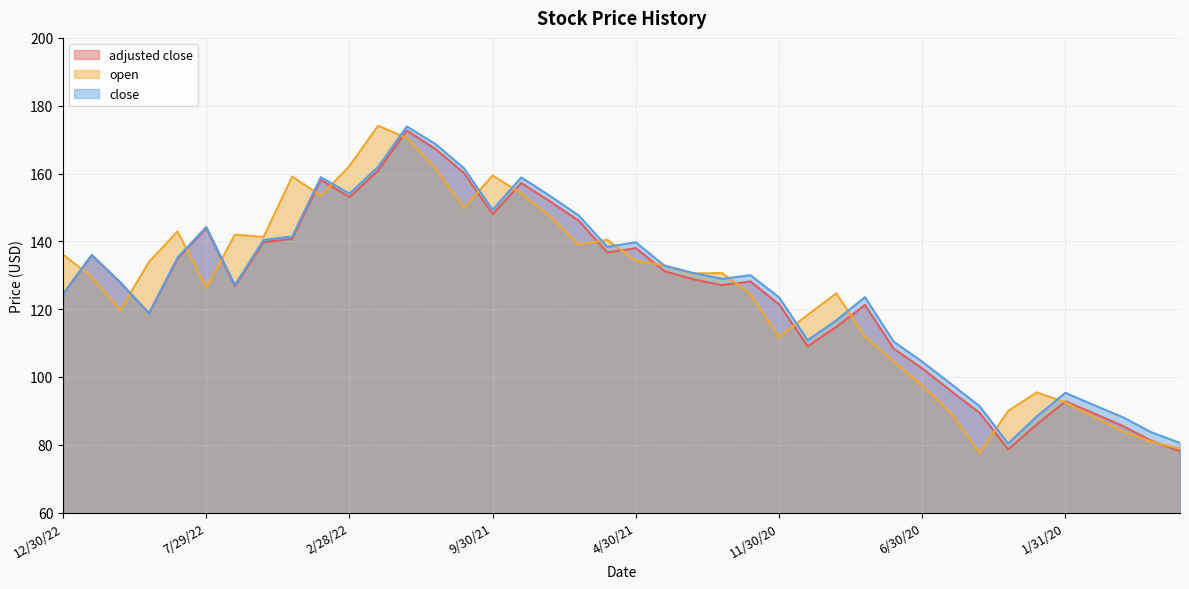

True or false: open and adjusted close intersect in this chart.

True